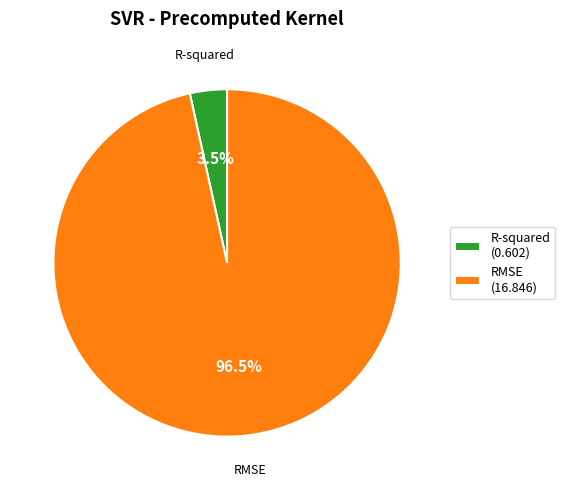

What is the largest slice in the pie chart?

RMSE